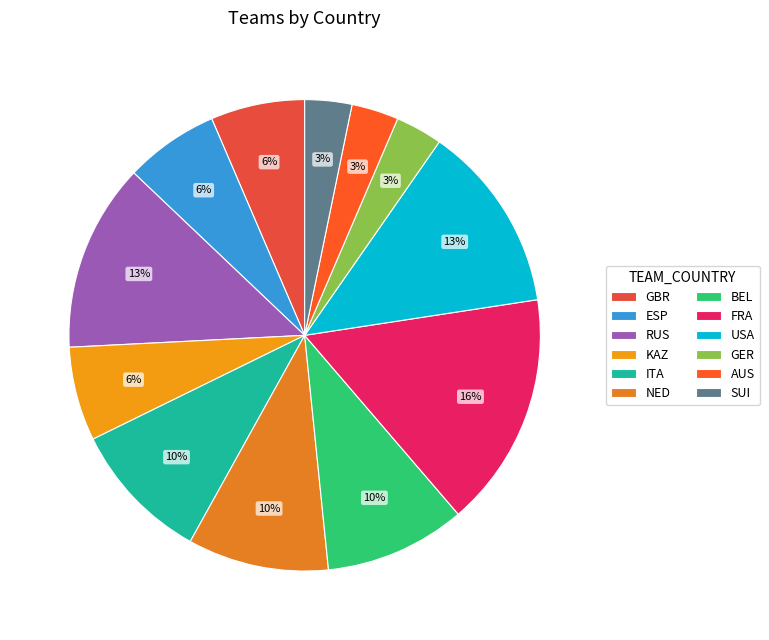

How many slices are in this pie chart?

12